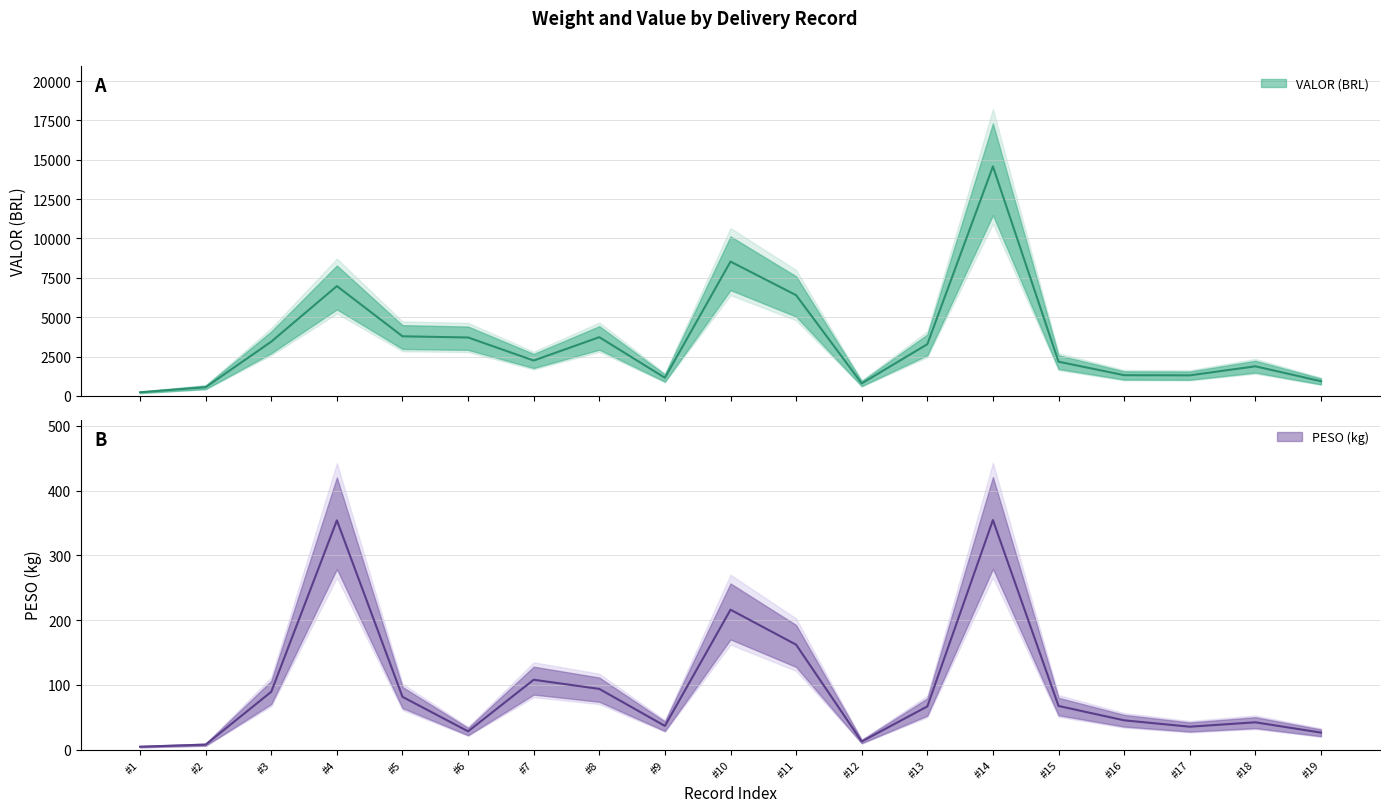

Is this an area chart (filled region under the line)?

No